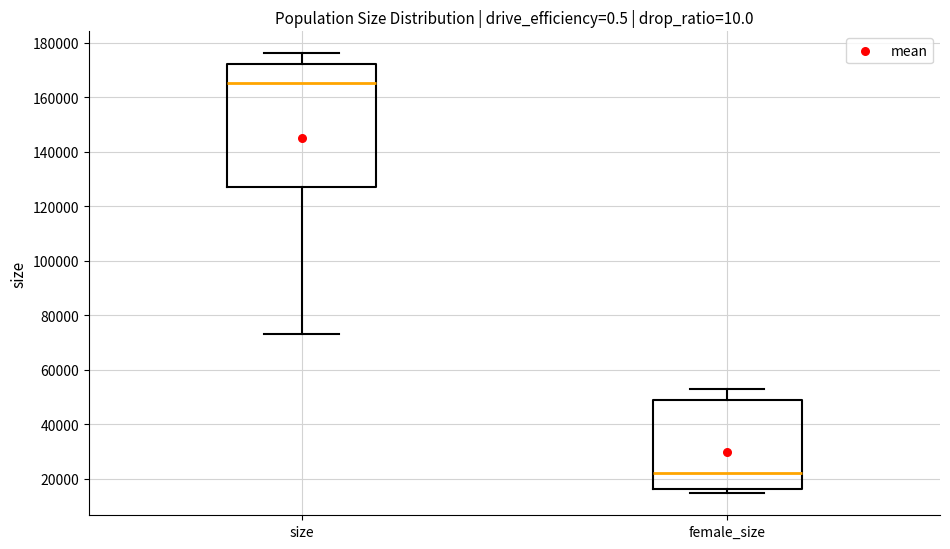

Which box has the lowest median line?

female_size